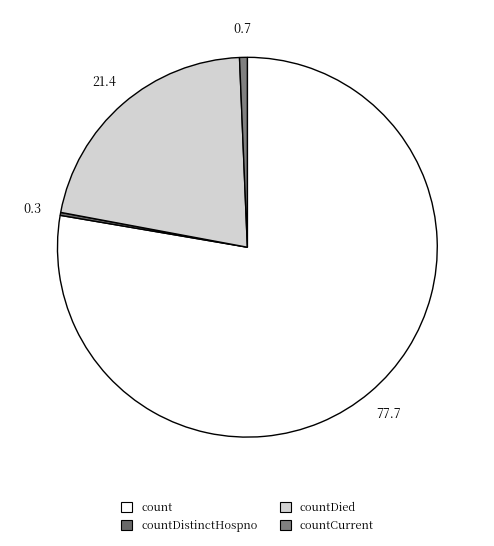

Is there any slice that represents more than half of the pie?

Yes